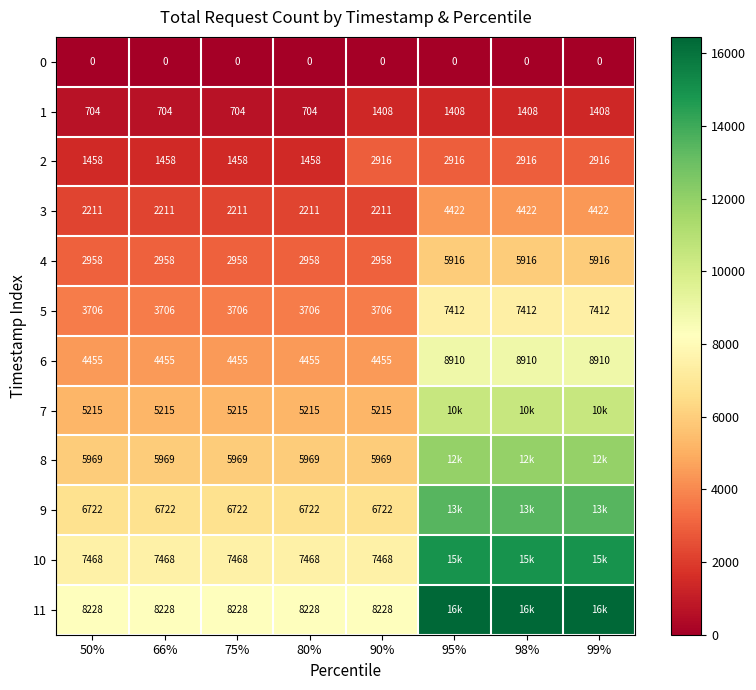

What is the difference between the second highest and minimum values in the 4 series?

2958